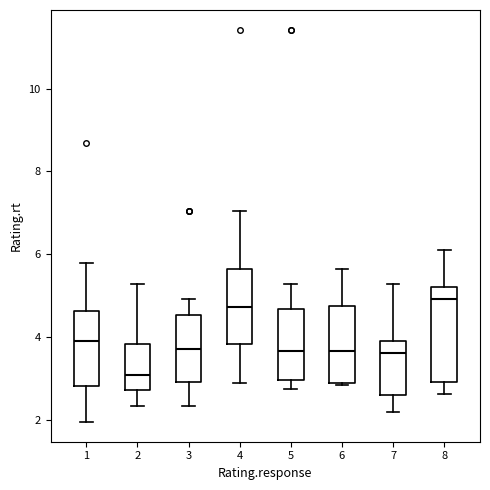

Reading left to right, transcribe this box plot: for each box, give where its median line is, the range the box spans, and where its two whiskers end, as read against the y-axis. The values are not printed on the chart, so give them approximately, as read against the axis.

1: median 4.0, box 2.8 to 4.6, whiskers 2.0 to 5.8
2: median 3.0, box 2.8 to 3.8, whiskers 2.4 to 5.2
3: median 3.8, box 3.0 to 4.6, whiskers 2.4 to 5.0
4: median 4.8, box 3.8 to 5.6, whiskers 3.0 to 7.0
5: median 3.6, box 3.0 to 4.6, whiskers 2.8 to 5.2
6: median 3.6, box 2.8 to 4.8, whiskers 2.8 to 5.6
7: median 3.6, box 2.6 to 4.0, whiskers 2.2 to 5.2
8: median 5.0, box 3.0 to 5.2, whiskers 2.6 to 6.2